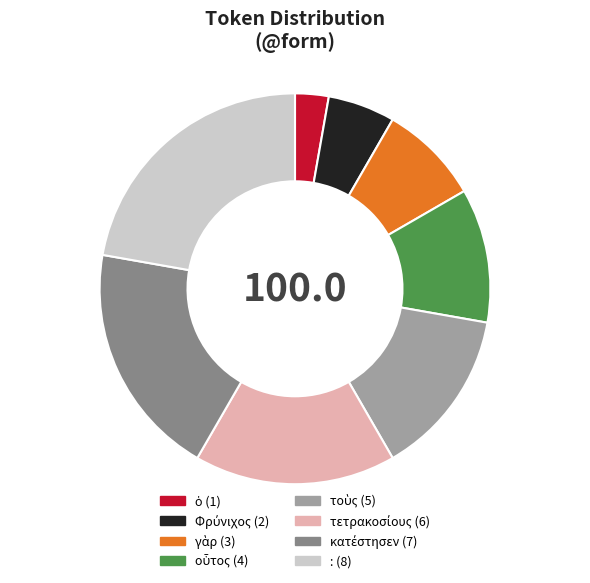

Is there a majority slice in this chart?

No